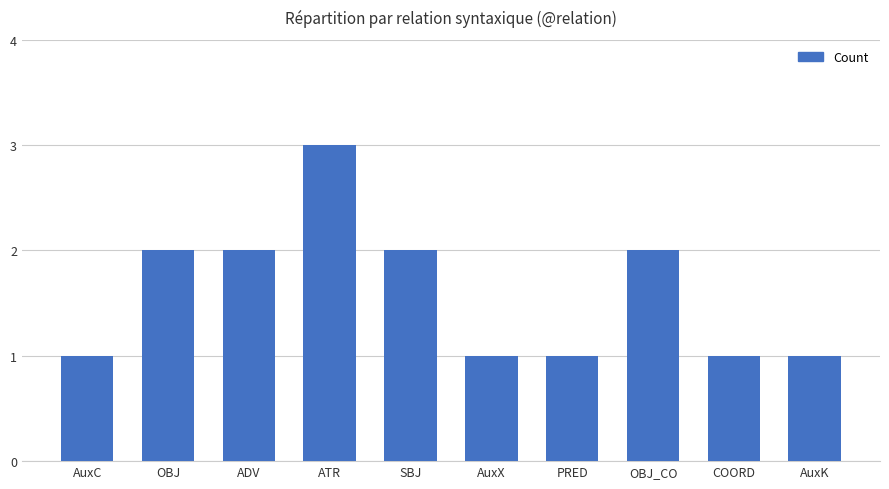

What is the average value?

2